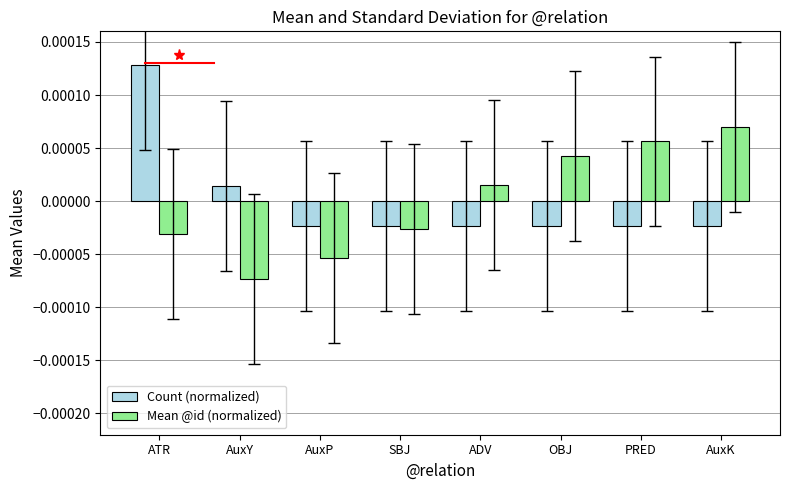

Are the bars horizontal?

No